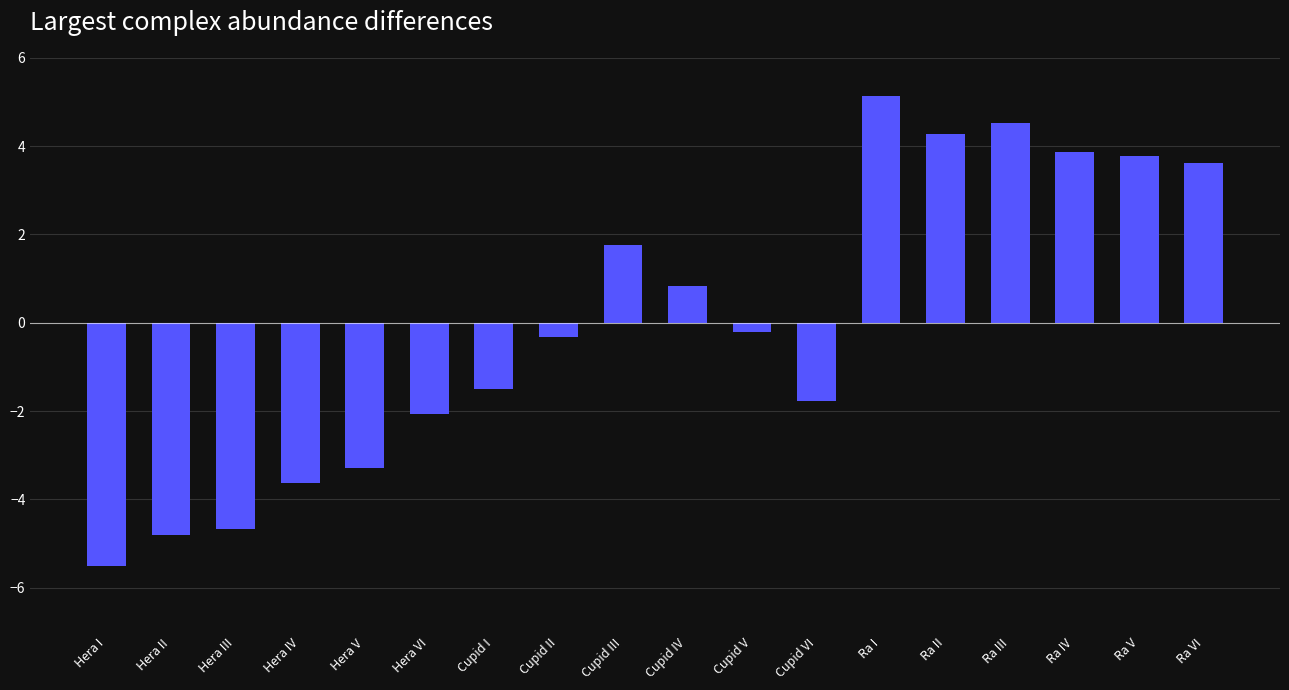

The value at Cupid I is -0.4. True or false?

False